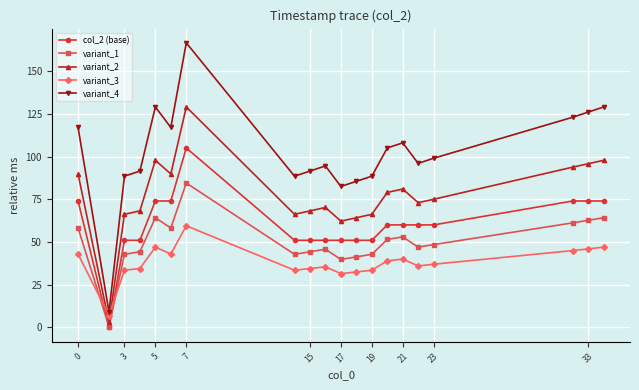

Count the number of data series in this chart.

5